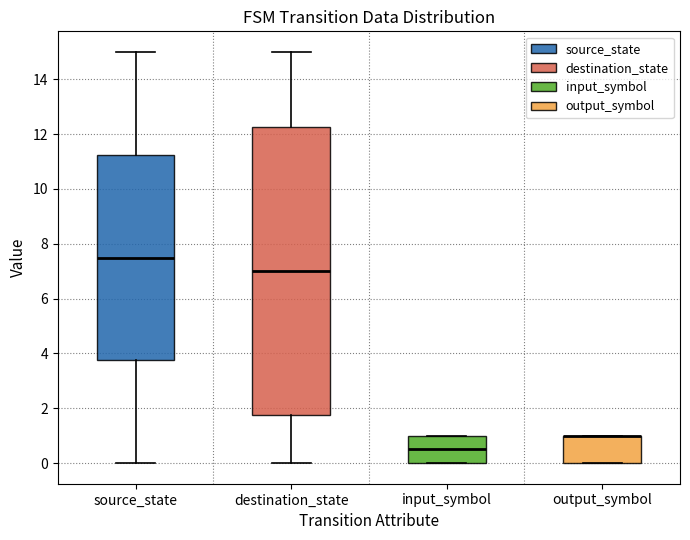

Reading left to right, read every box against the y-axis: the position of its median line, the range the box covers, and the ends of its whiskers. The values are not printed on the chart, so give them approximately, as read against the axis.

source_state: median 7.6, box 3.8 to 11.2, whiskers 0.0 to 15.0
destination_state: median 7.0, box 1.8 to 12.2, whiskers 0.0 to 15.0
input_symbol: median 0.6, box 0.0 to 1.0, whiskers 0.0 to 1.0
output_symbol: median 1.0 (drawn on the box's upper edge), box 0.0 to 1.0, whiskers 0.0 to 1.0